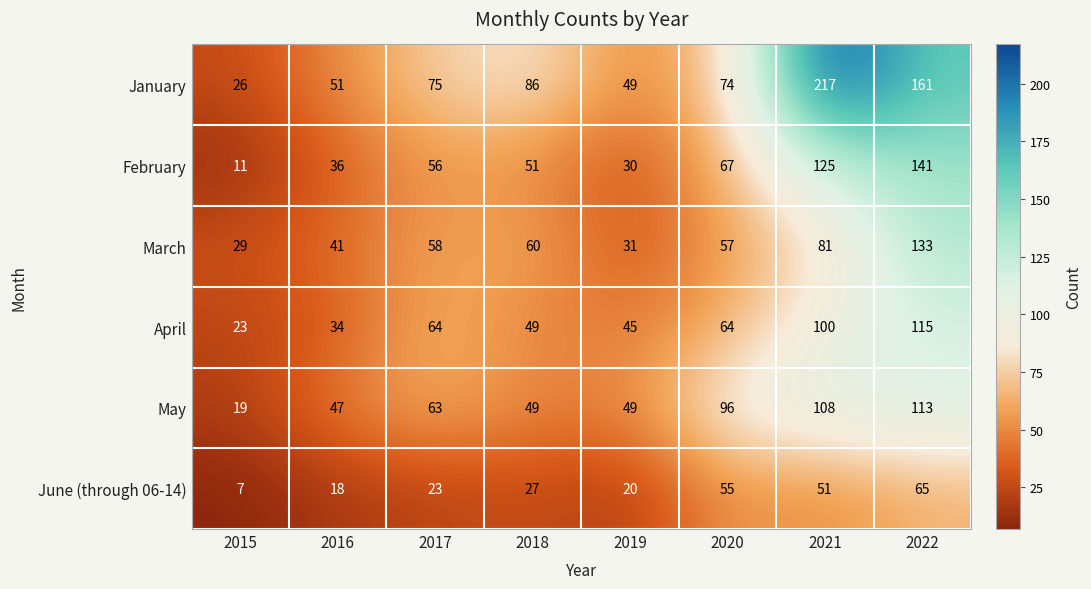

Which series changed the most between 2015 and 2020?

May